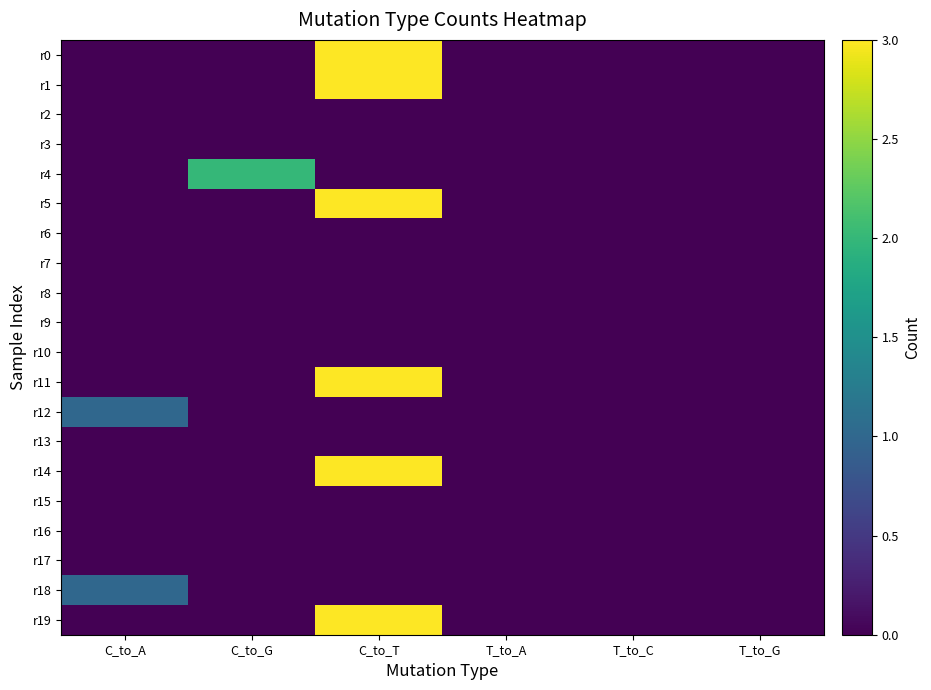

Between C_to_A and T_to_G, which series saw the biggest shift?

r12